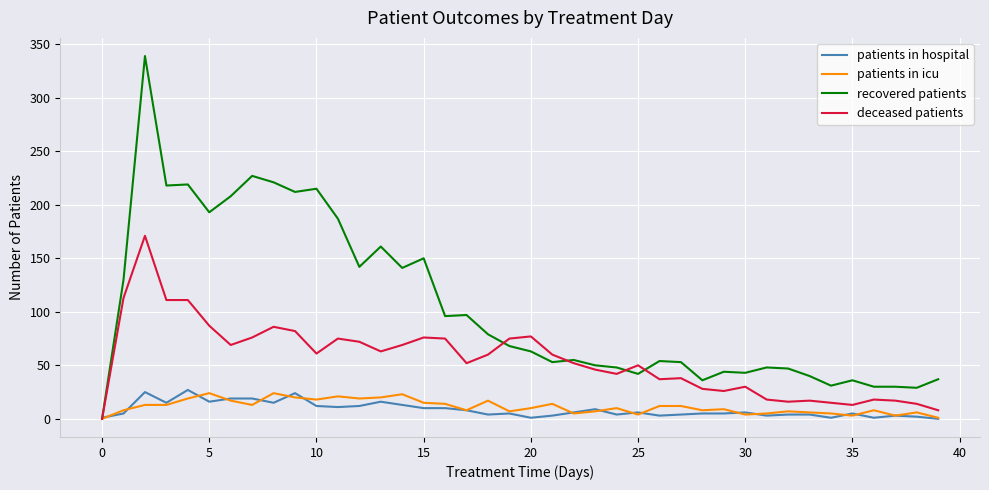

Which series has the widest spread of values?

recovered patients